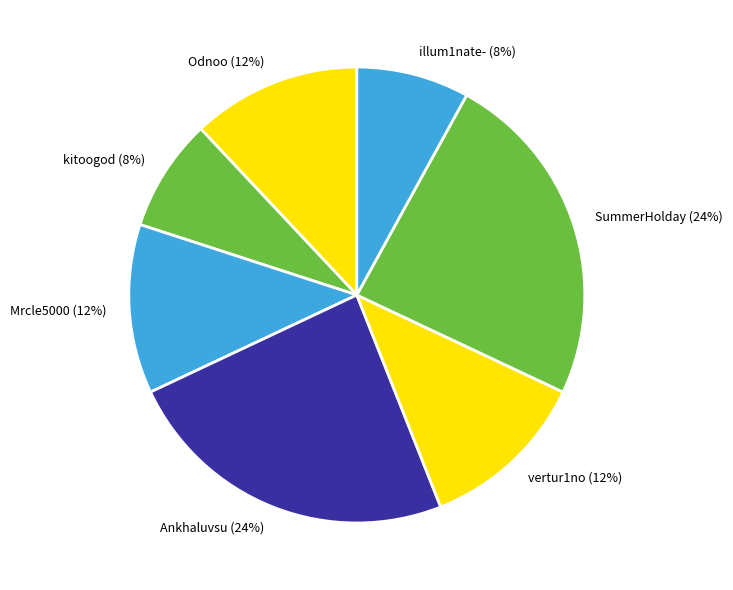

How many segments does this pie chart have?

7